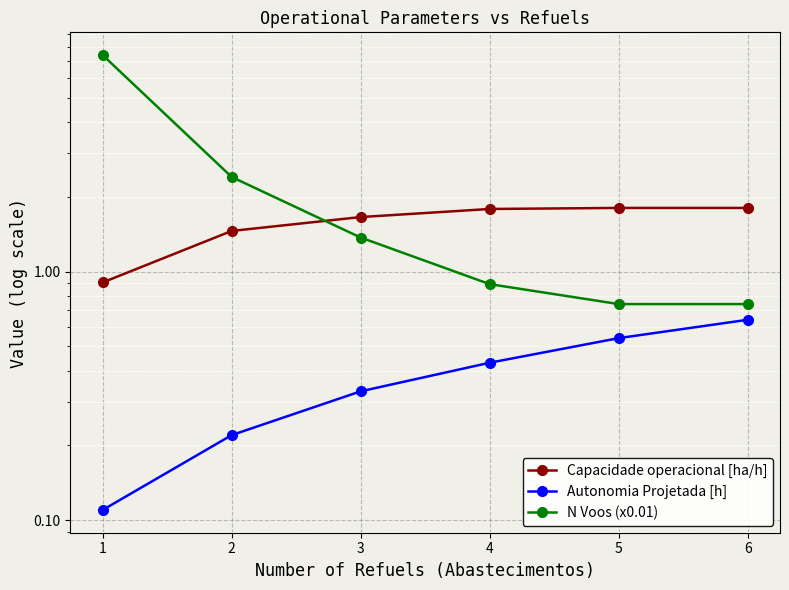

Reading right to left, transcribe all the data shown in this chart.

Capacidade operacional [ha/h]: 6=1.8	5=1.8	4=1.8	3=1.7	2=1.5	1=0.9
Autonomia Projetada [h]: 6=0.6	5=0.5	4=0.4	3=0.3	2=0.2	1=0.1
N Voos (x0.01): 6=0.7	5=0.7	4=0.9	3=1.4	2=2.4	1=7.4